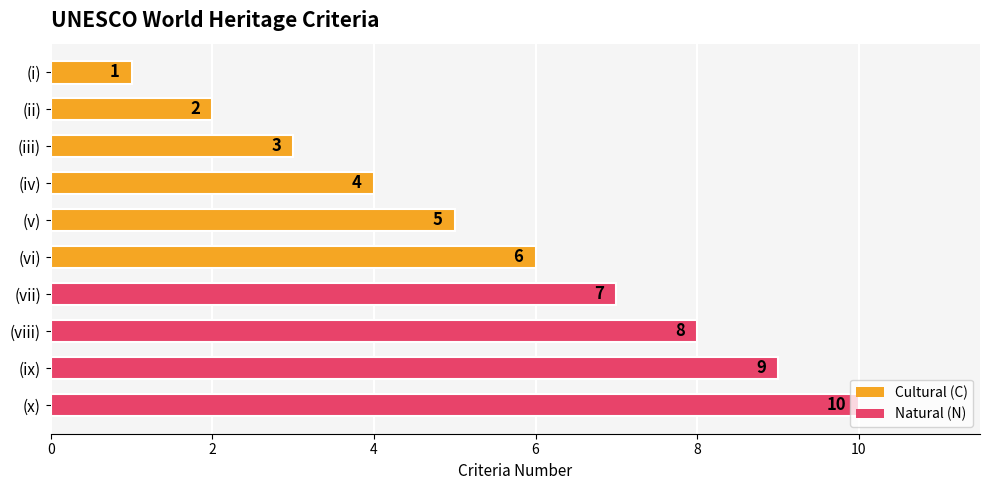

What is the label of the 10th bar from the top?

(x)